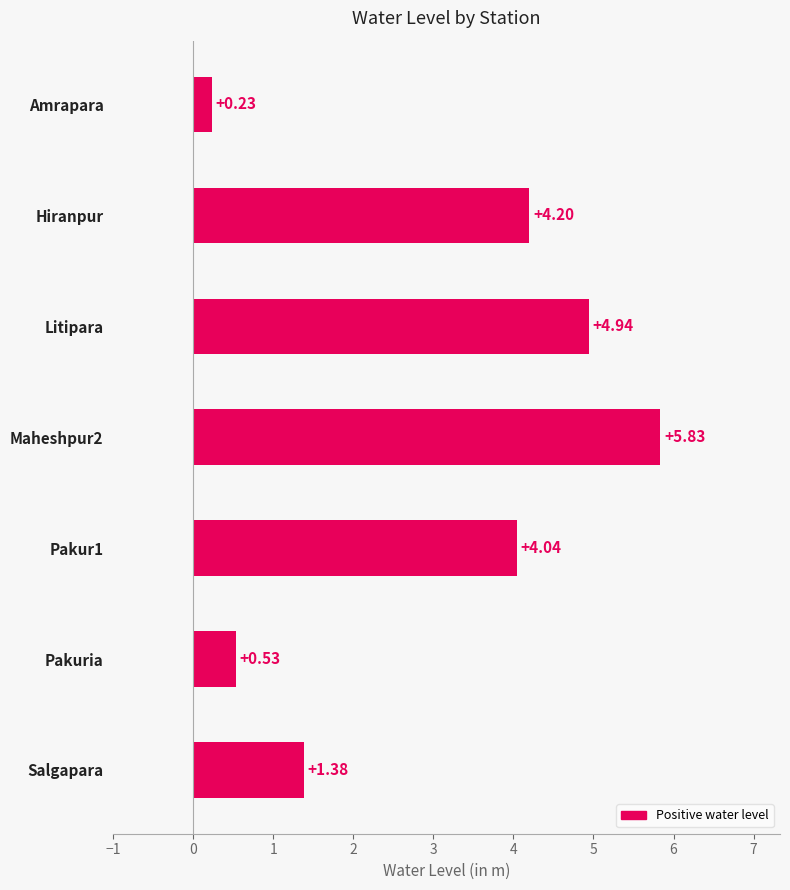

Which label corresponds to the smallest value in the chart?

Amrapara